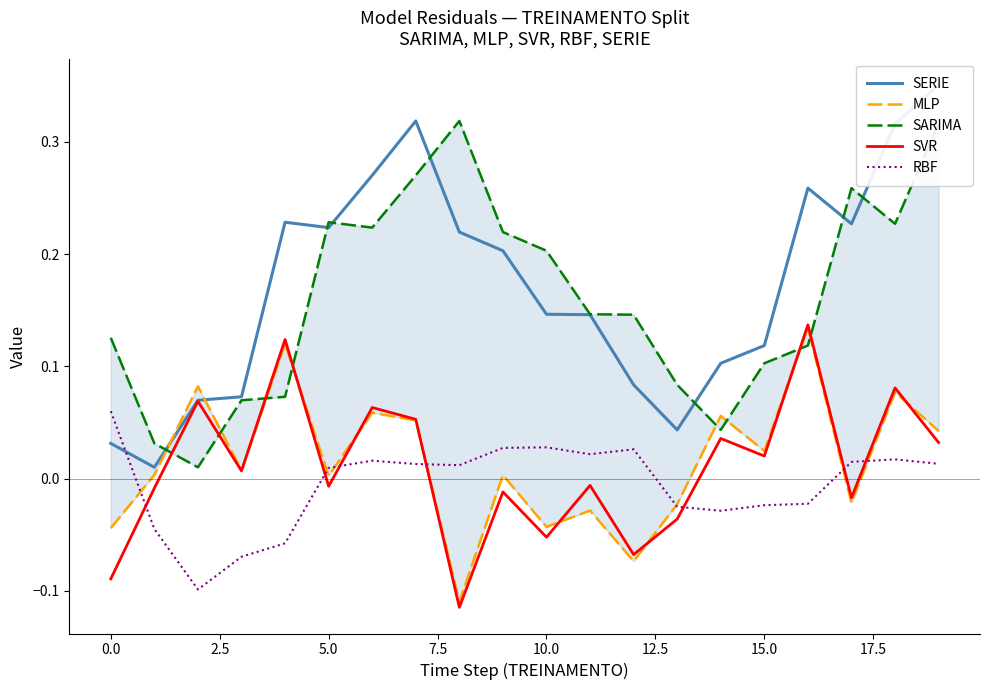

At how many categories does at least one series exceed 0?

20